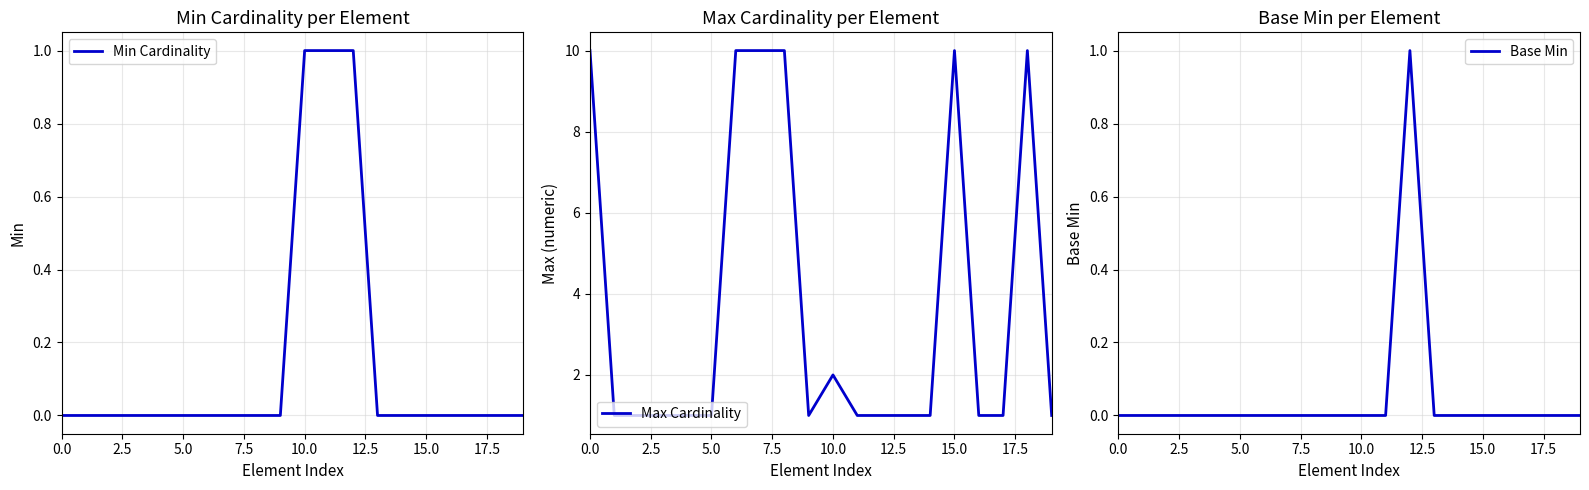

At how many categories does at least one series exceed 1?

7